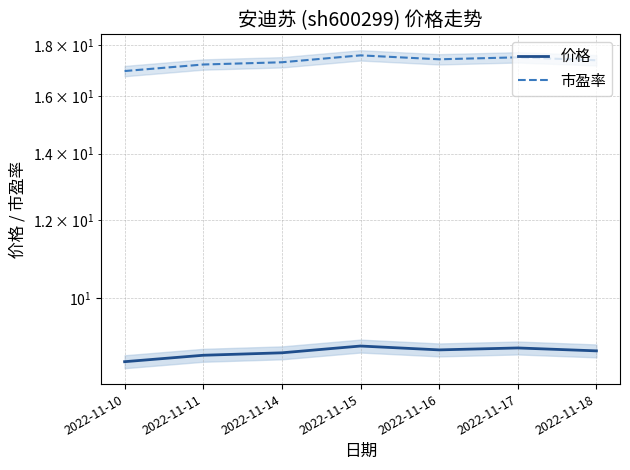

What is the spread (max minus min) of values at 2022-11-17?

8.6